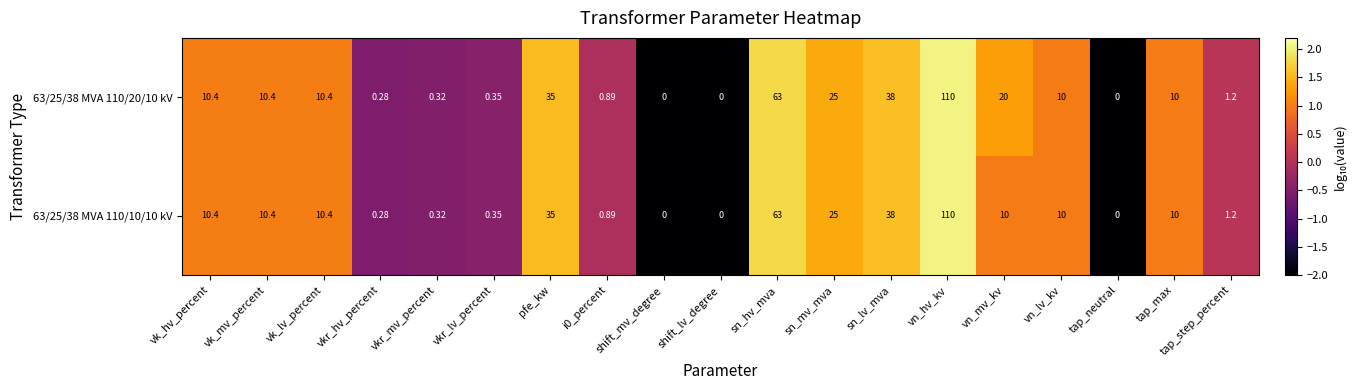

Where is 63/25/38 MVA 110/20/10 kV nearest to the value 55?

sn_hv_mva